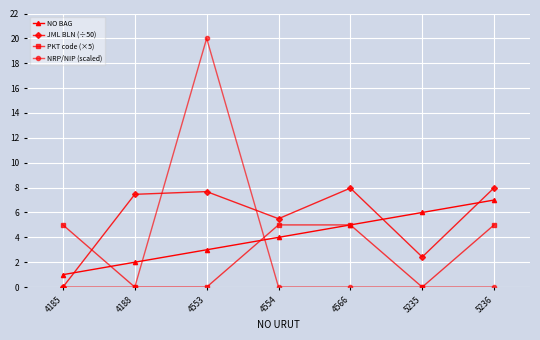

At which category does JML BLN (÷50) reach its first local valley?

4554